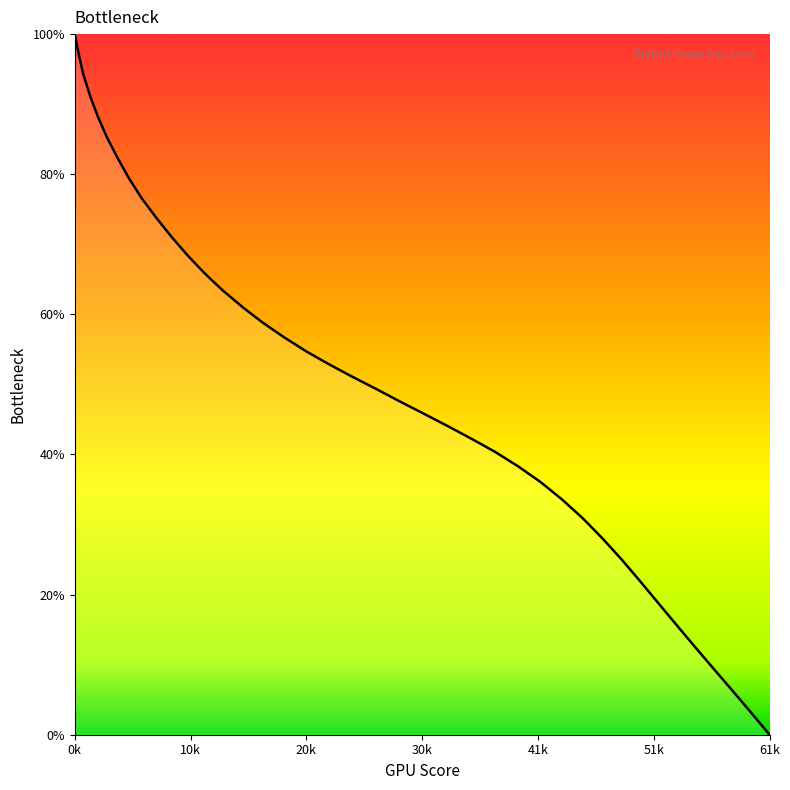

What is the maximum value shown in the chart?

100.0